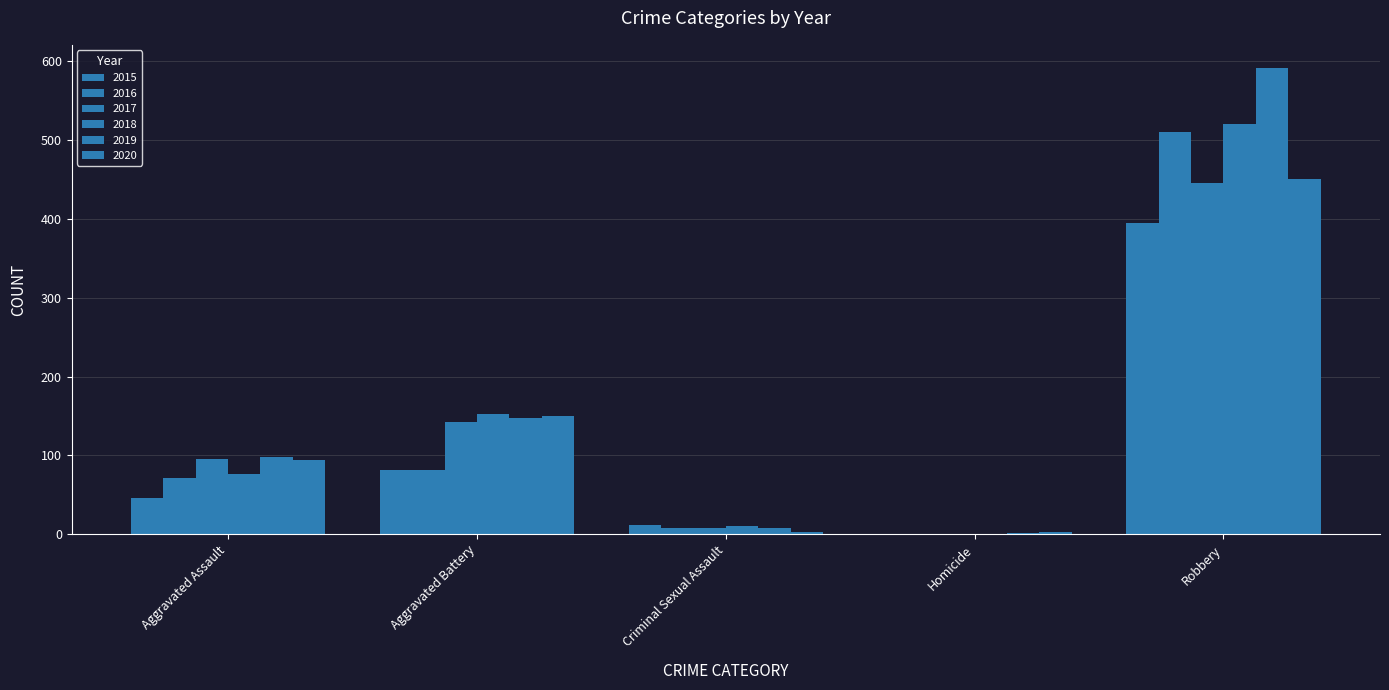

Which series has the largest range (max minus min)?

2019